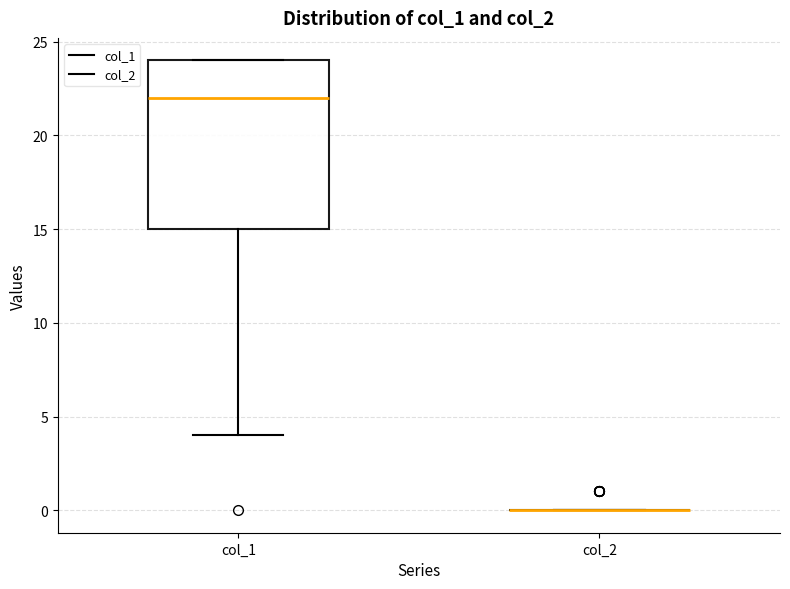

Reading left to right, read every box against the y-axis: the position of its median line, the range the box covers, and the ends of its whiskers. The values are not printed on the chart, so give them approximately, as read against the axis.

col_1: median 22, box 15 to 24, whiskers 4 to 24
col_2: box collapsed to a line at 0, whiskers 0 to 0